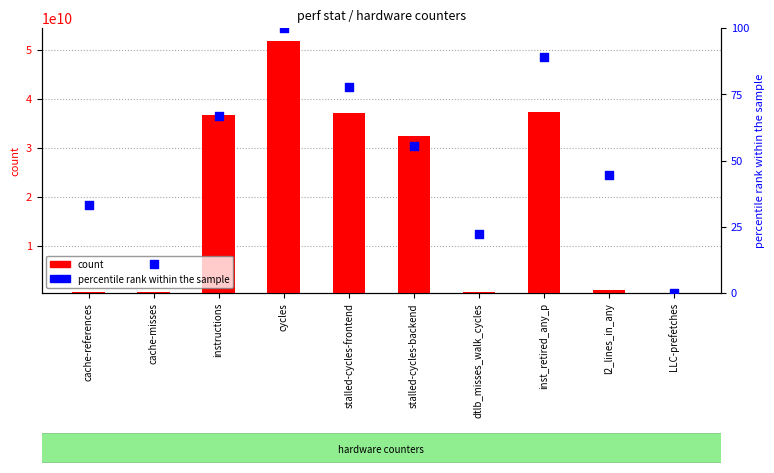

Which series has the widest spread of Y values?

count